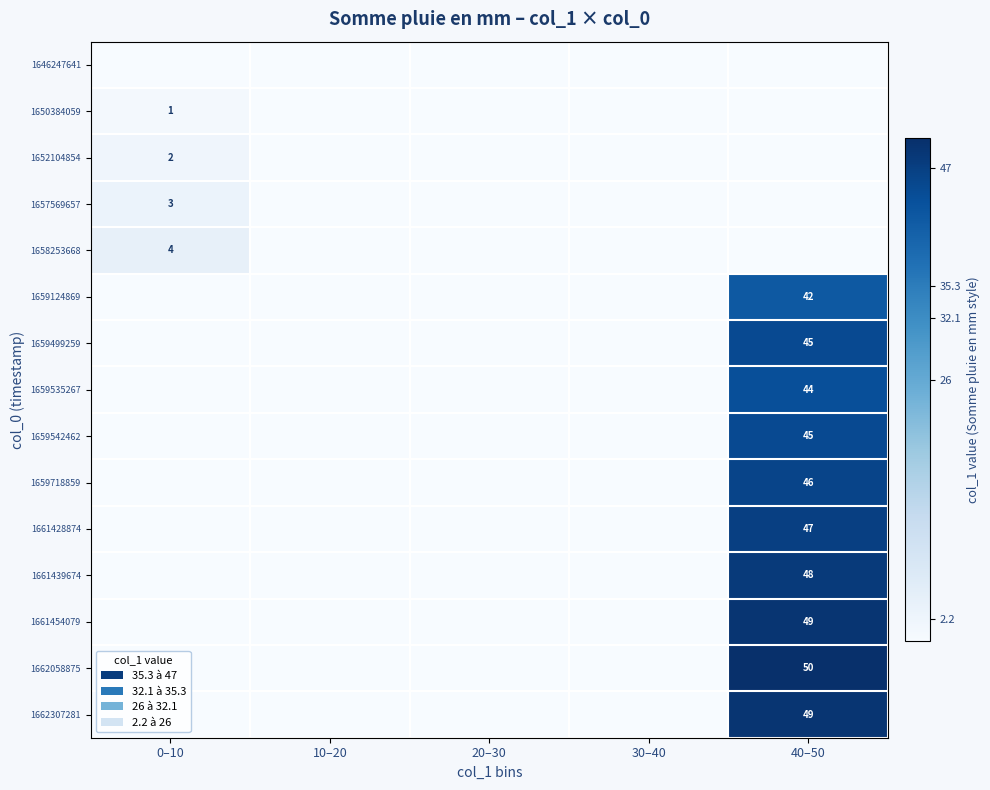

The 1659499259 series shows 45 at 40–50. True or false?

True